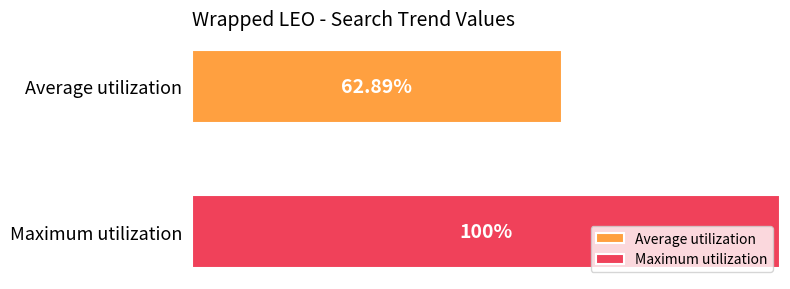

Which series has the largest range (max minus min)?

Average utilization